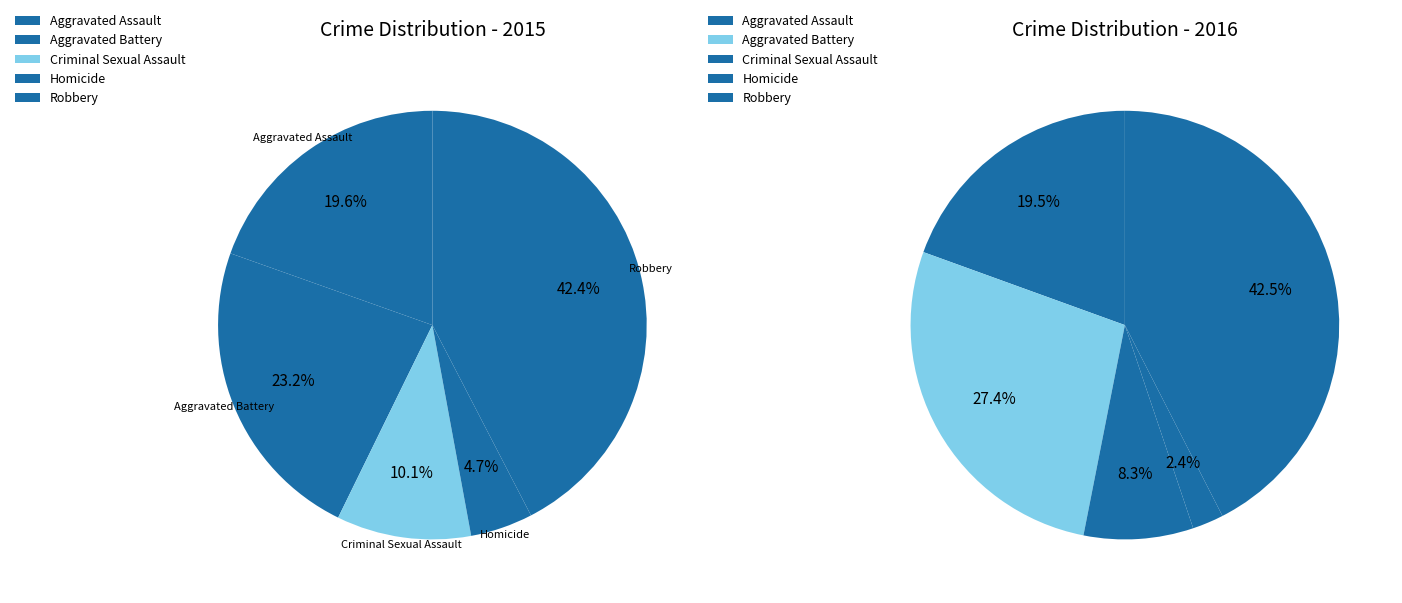

Which slice is the largest?

Robbery